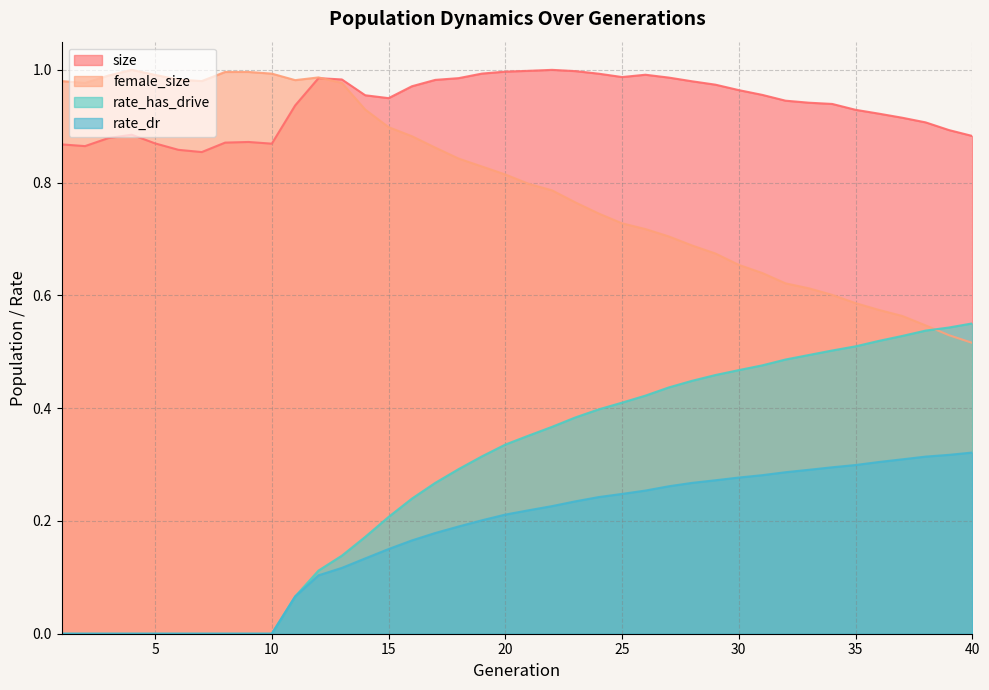

How many rate_dr values are between 0 and 1?

40